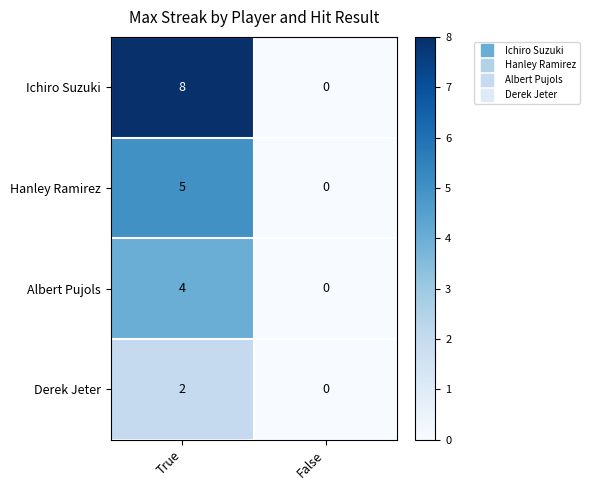

Which series changed the most between True and False?

Ichiro Suzuki